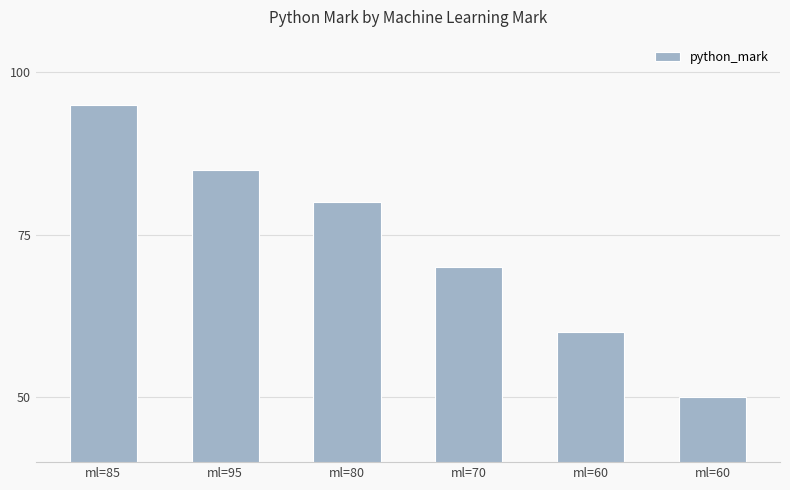

Does the chart contain any negative values?

No